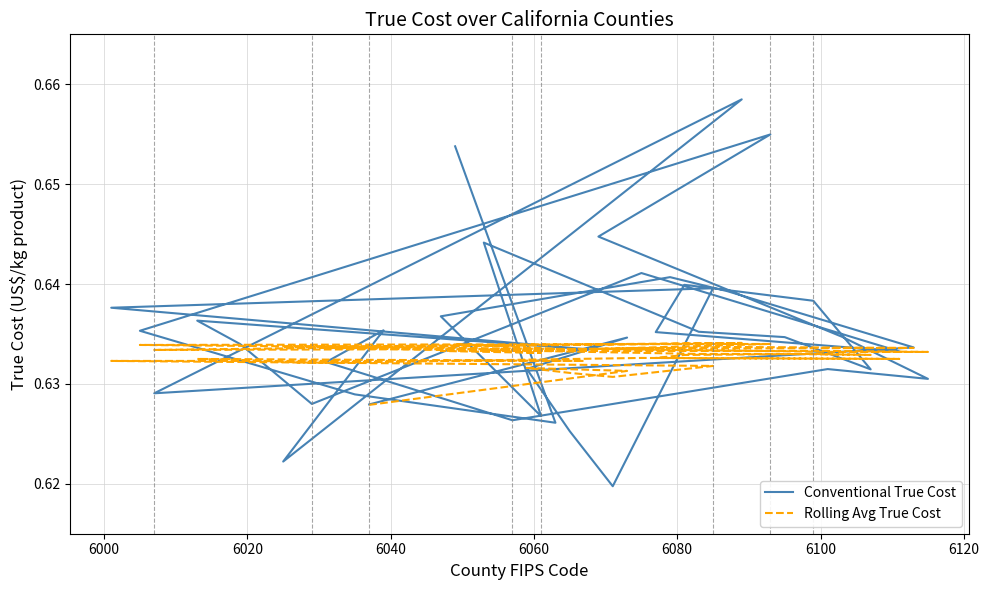

How many categories are shown in the chart?

40